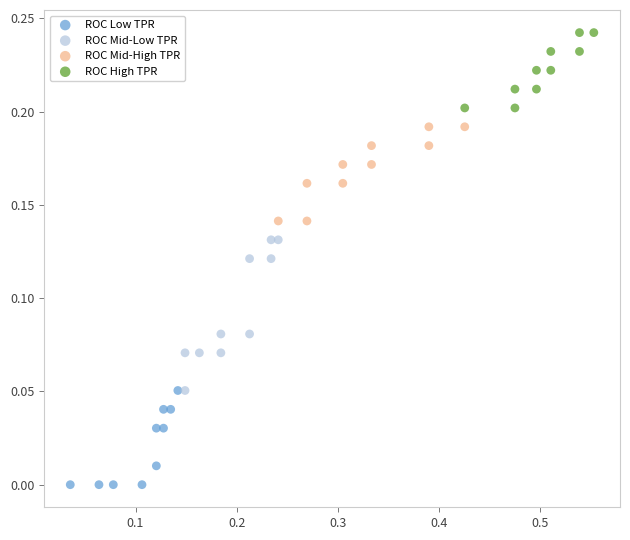

Which series contains the highest Y value?

ROC High TPR